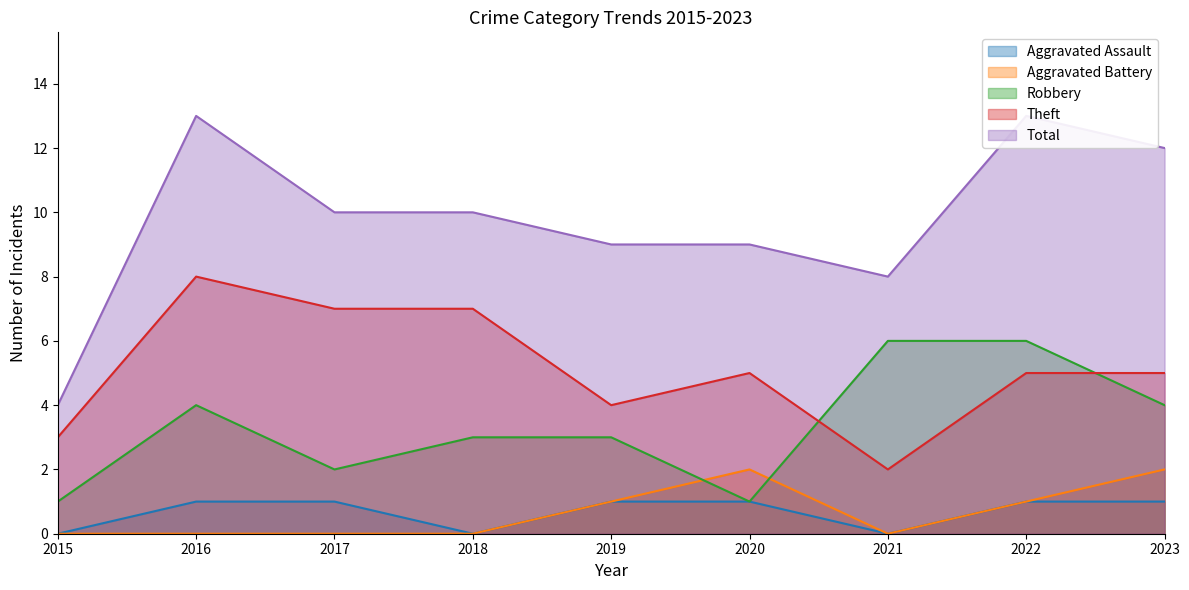

True or false: Aggravated Assault and Total cross at least once.

False